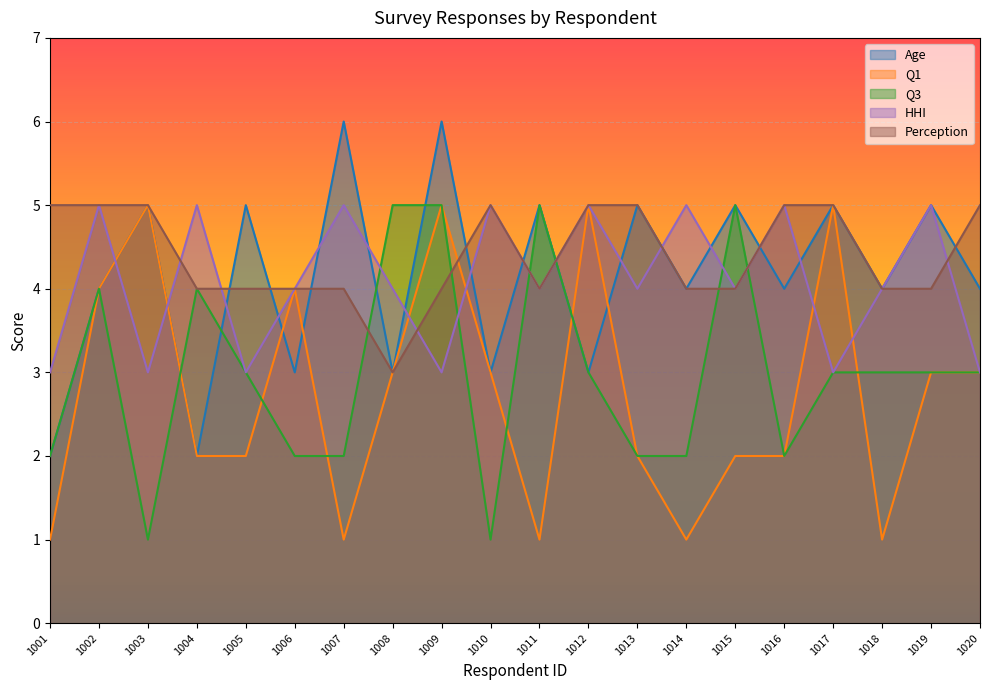

What is the difference between the highest and lowest values at 1020?

2